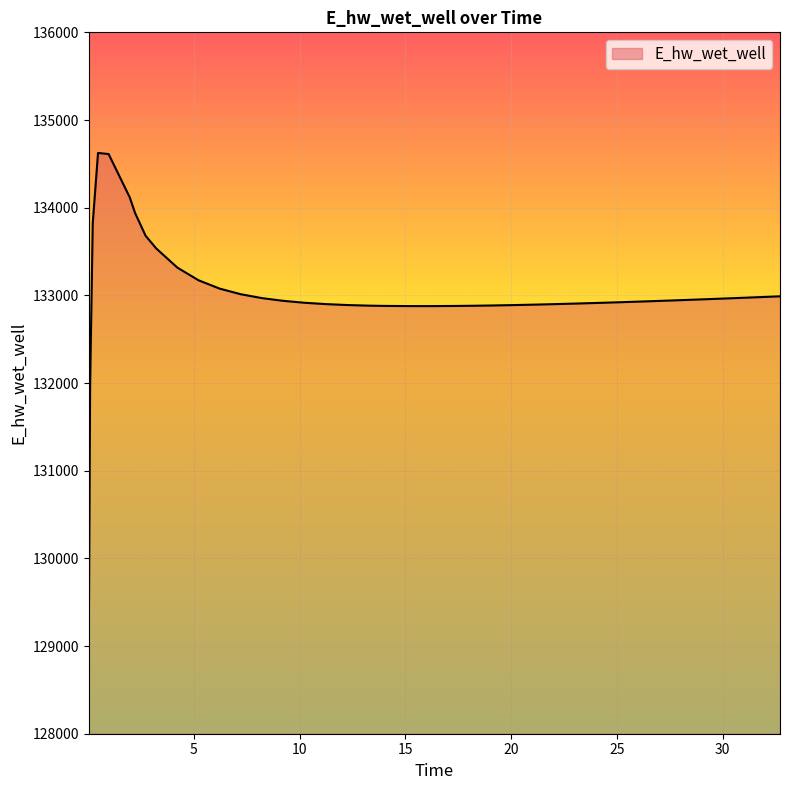

Does the chart have visible grid lines?

Yes